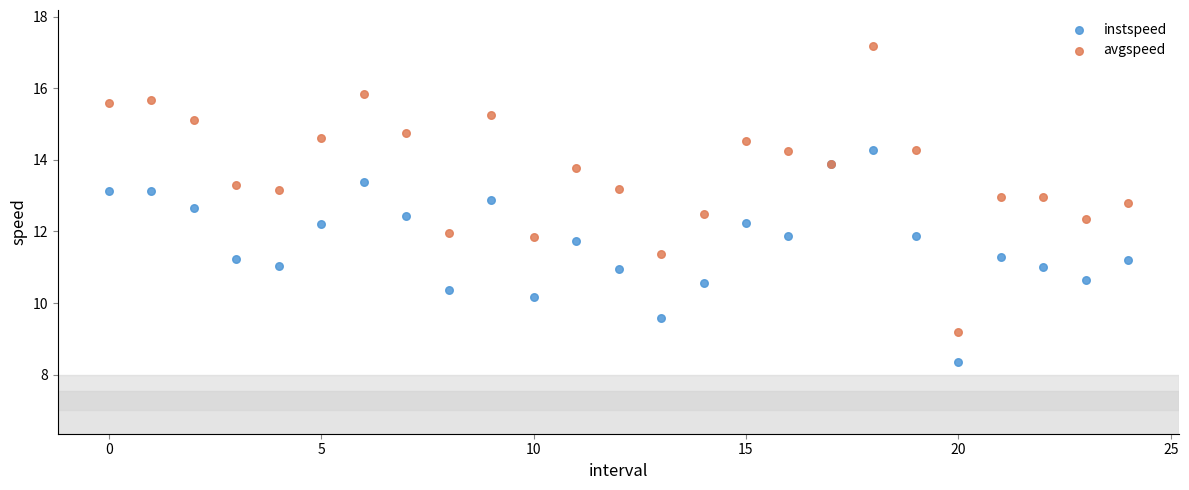

Which series has the widest spread of Y values?

avgspeed